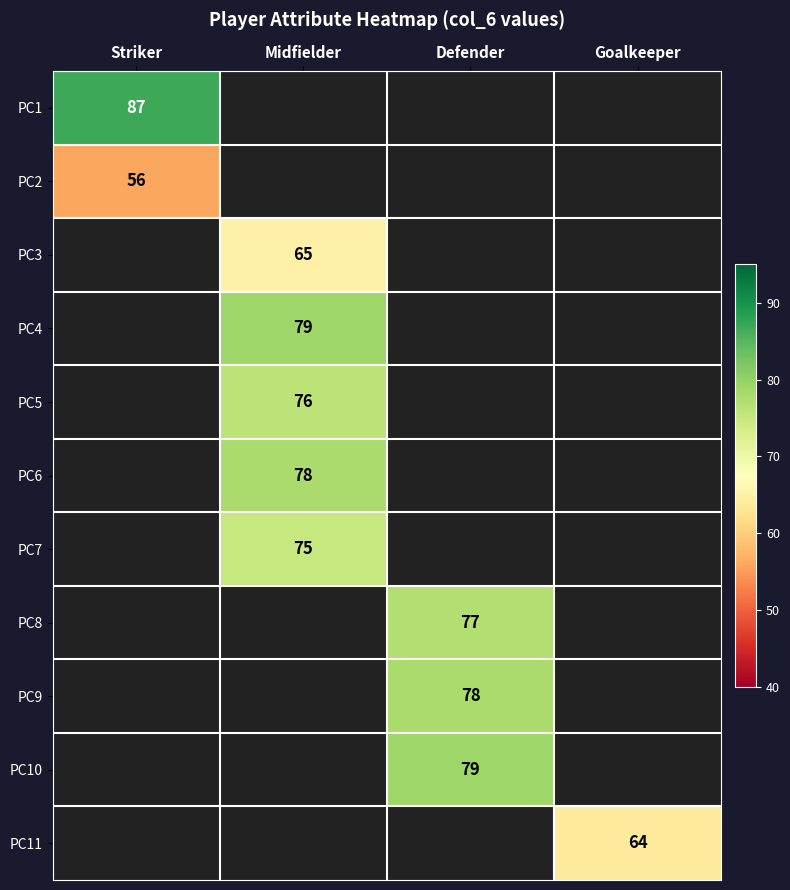

Between Defender and Striker, which is larger?

Striker